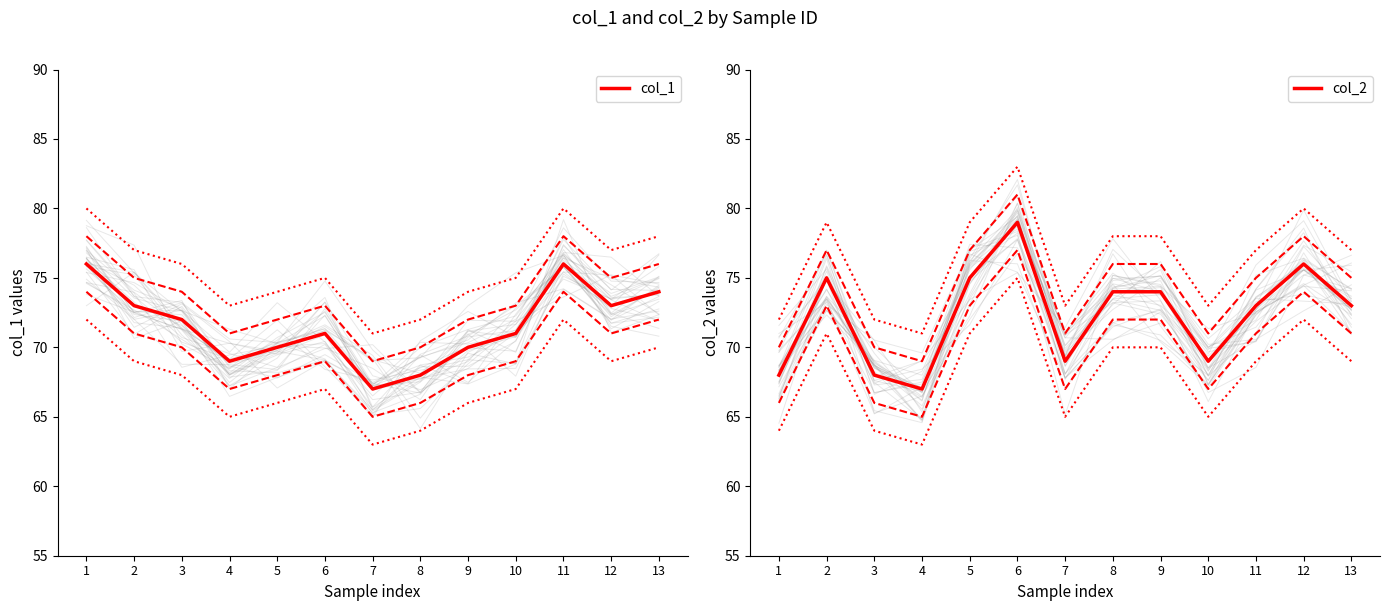

Between 5 and 9, which series saw the biggest shift?

col_2